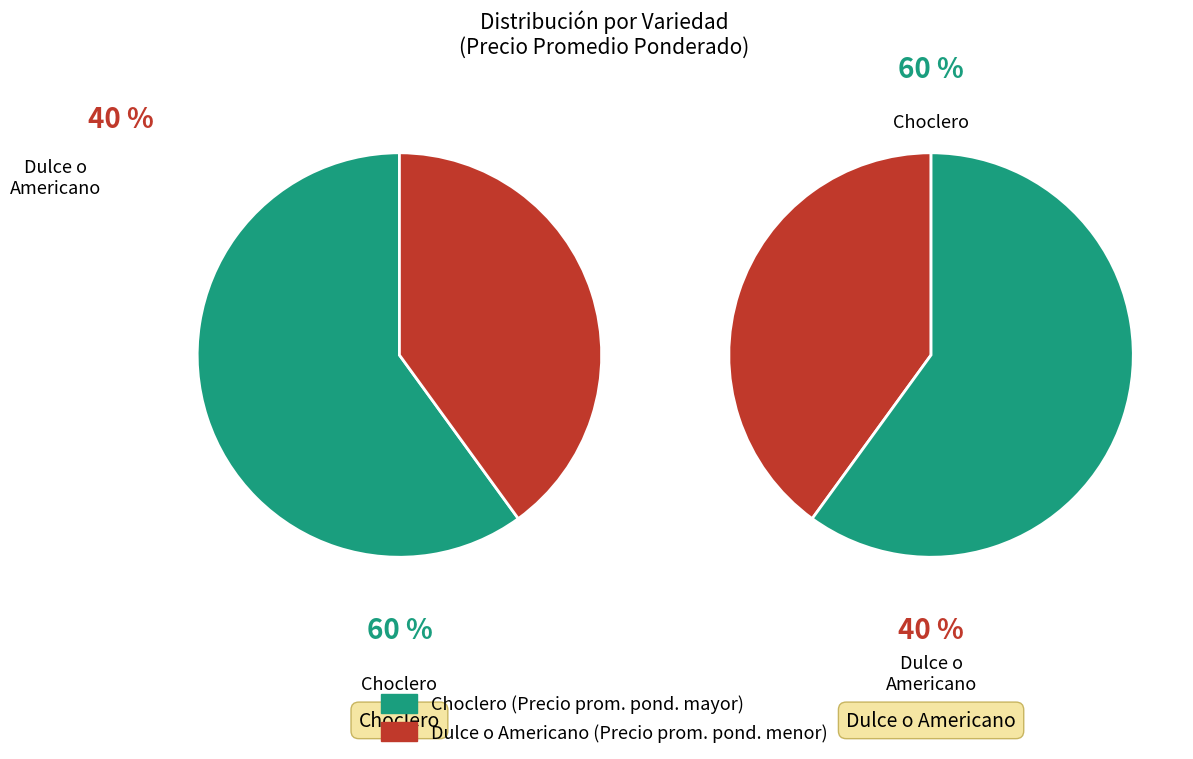

Approximately how many times larger is the value at Choclero compared to Dulce o Americano?

1.5